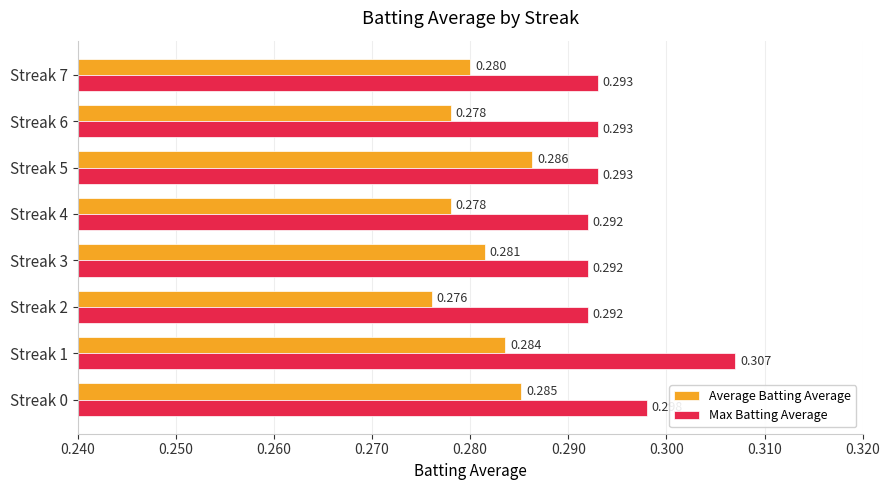

Which series has the widest spread of values?

Max Batting Average